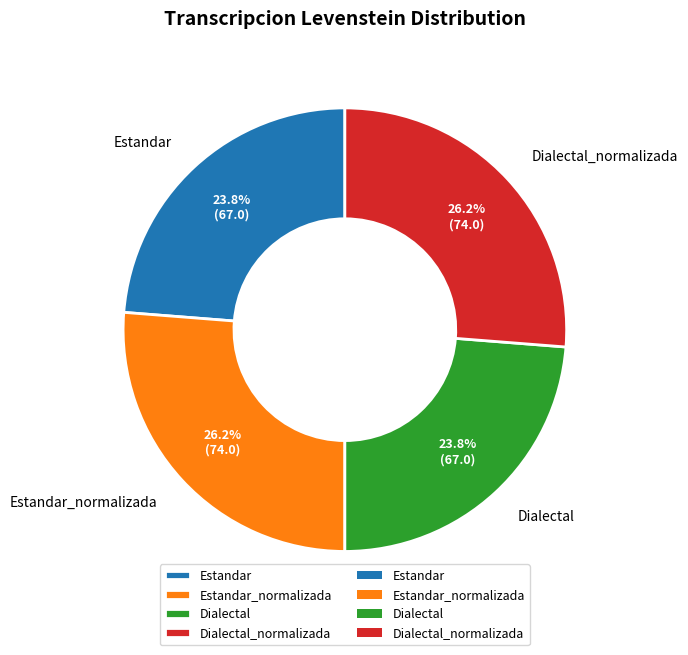

The Estandar slice represents 13% of the pie. True or false?

False